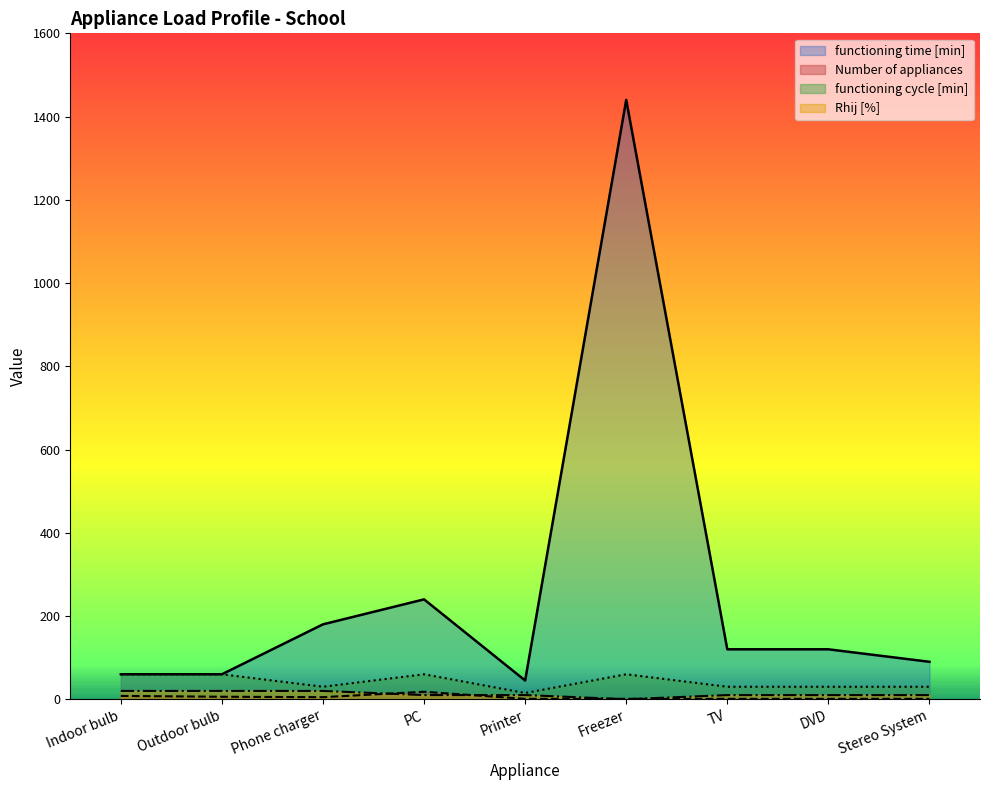

What is the label of the 7th point from the left?

TV